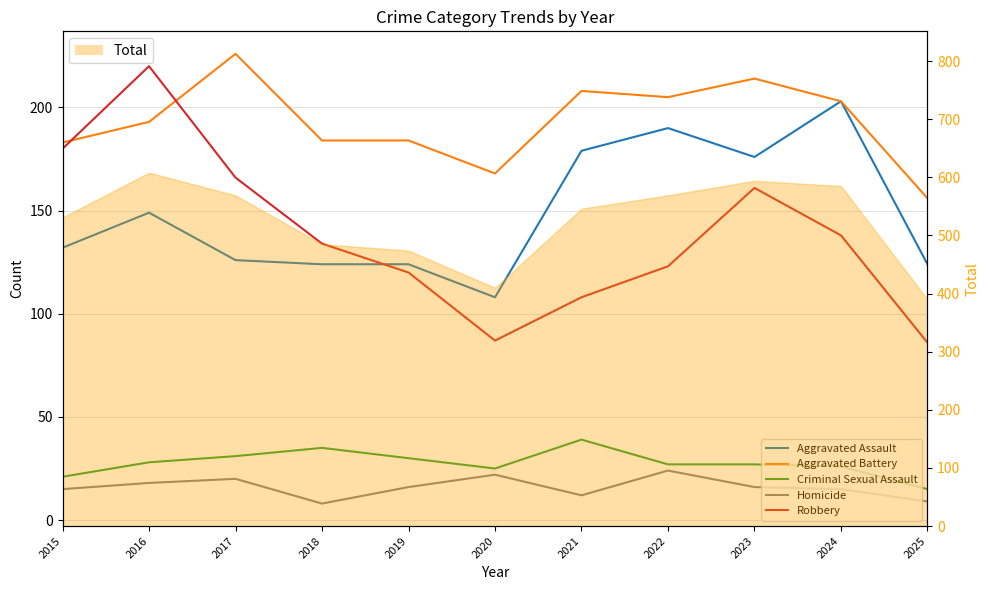

True or false: Homicide and Aggravated Assault cross at least once.

False